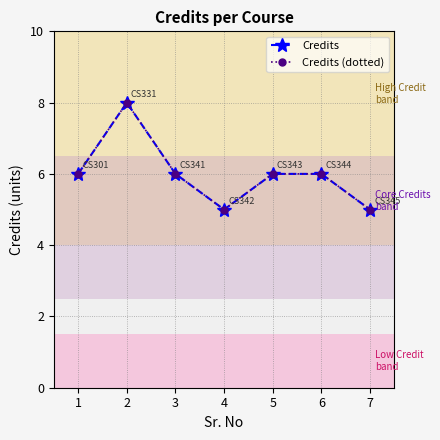

Which has a higher value, 6 or 1?

6